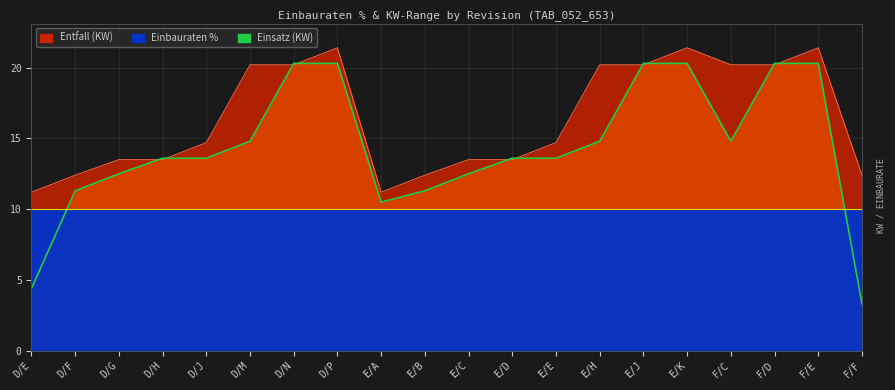

What is the average value of the Einsatz (KW) series?

14.3